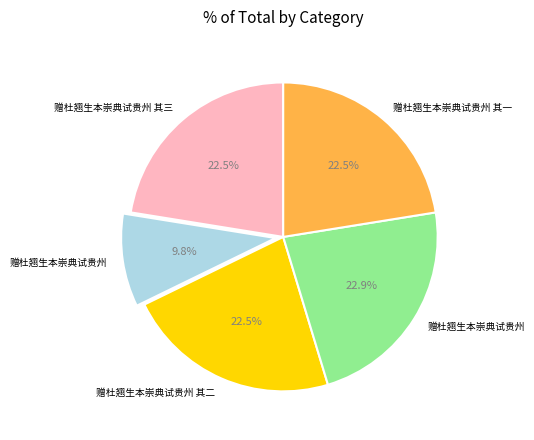

Does any single category account for the majority?

No